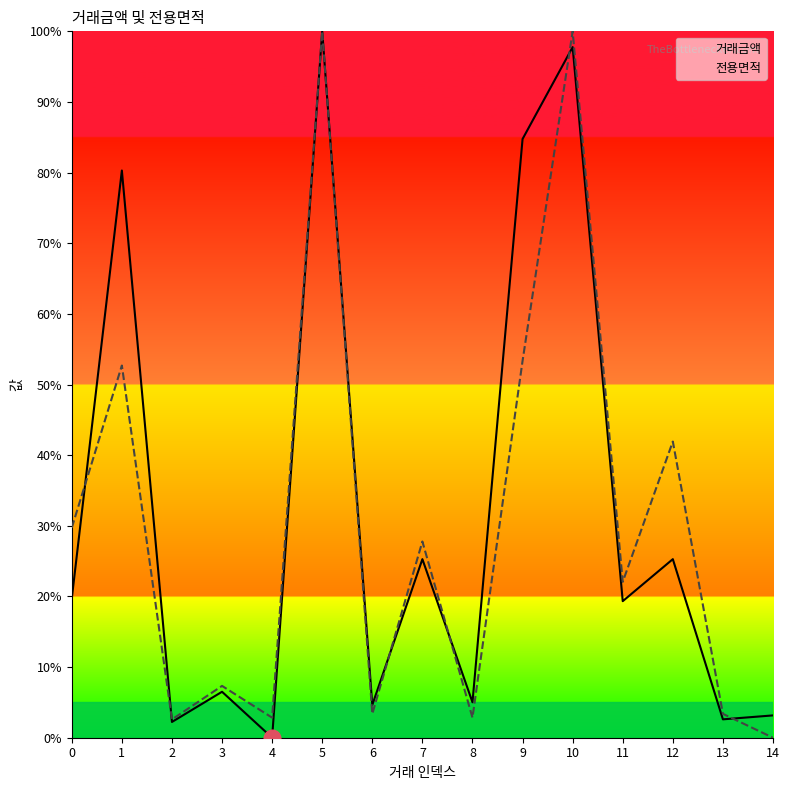

Reading right to left, what are all the values shown in this chart?

거래금액: 3.2	2.6	25.3	19.3	97.8	84.8	5.0	25.3	4.6	100.0	0.0	6.5	2.2	80.3	19.7
전용면적: 0.0	3.4	41.9	22.1	100.0	53.4	2.8	27.8	3.4	100.0	2.8	7.3	2.6	52.7	29.7